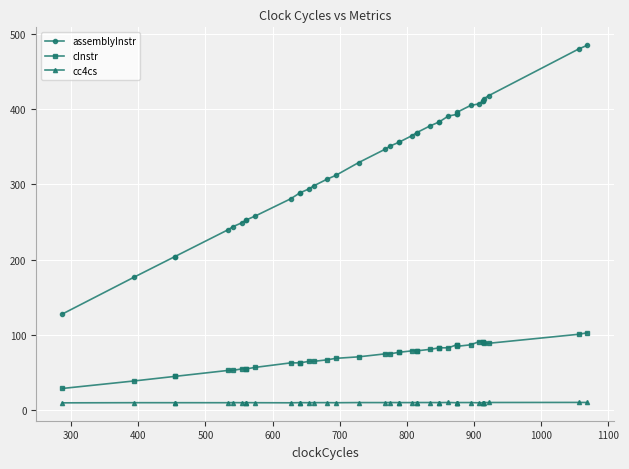

The assemblyInstr series shows 212.1 at 26. True or false?

False